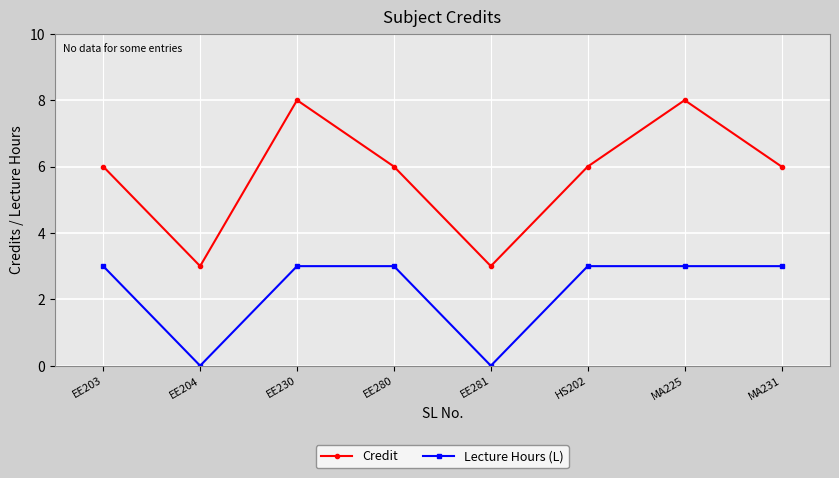

Reading left to right, list all the values displayed in this chart.

Credit: EE203=6	EE204=3	EE230=8	EE280=6	EE281=3	HS202=6	MA225=8	MA231=6
Lecture Hours (L): EE203=3	EE204=0	EE230=3	EE280=3	EE281=0	HS202=3	MA225=3	MA231=3